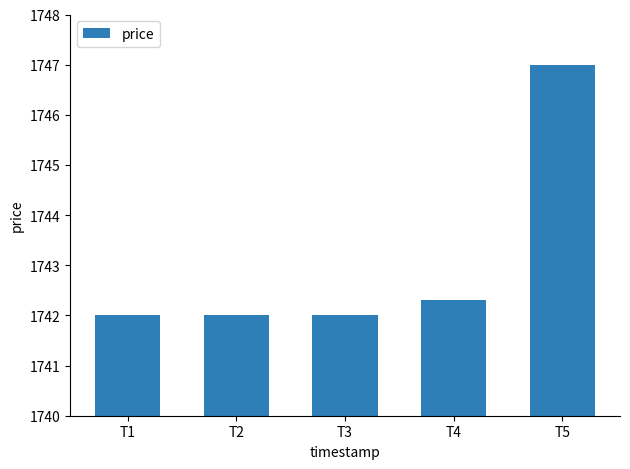

What is the change in value from T3 to T5?

+5.0